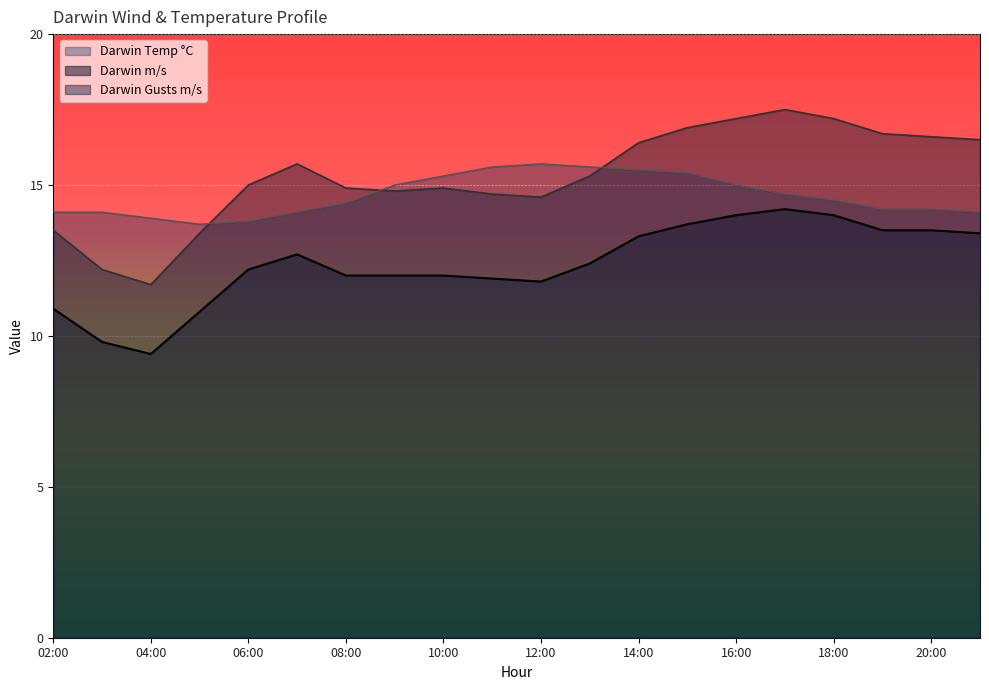

Rank the series at 03:00 from lowest to highest value.

Darwin m/s, Darwin Gusts m/s, Darwin Temp °C